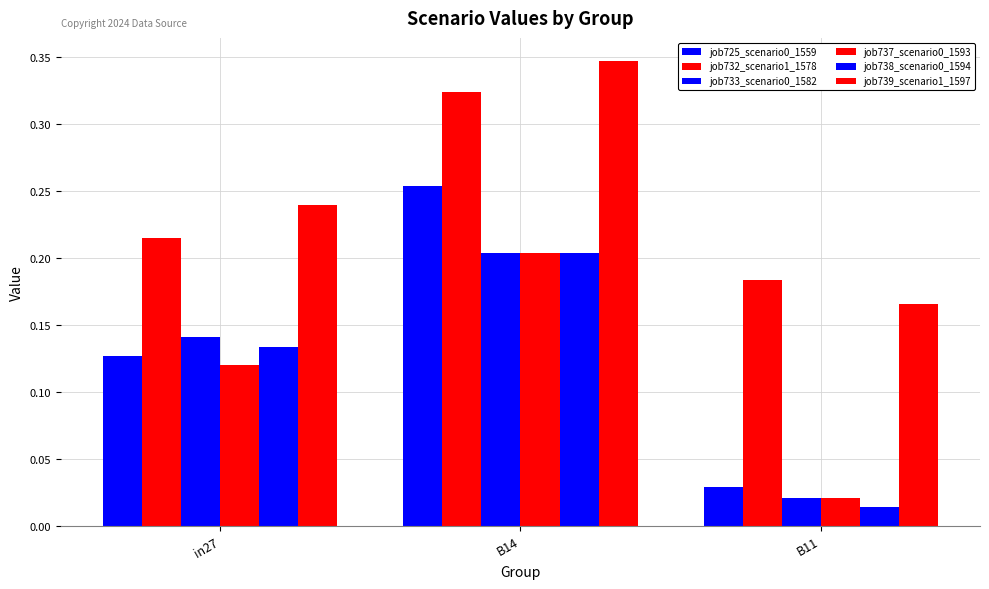

What is the spread (max minus min) of values at B14?

0.1